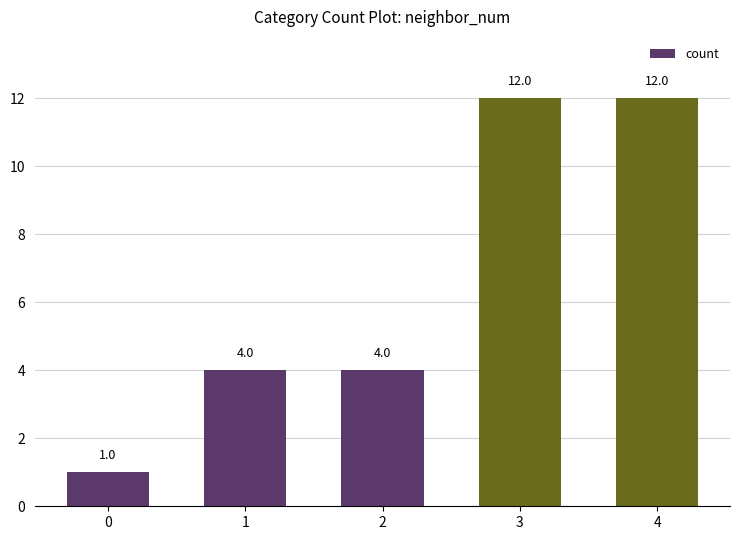

Count the values in the range 4 to 12.

4